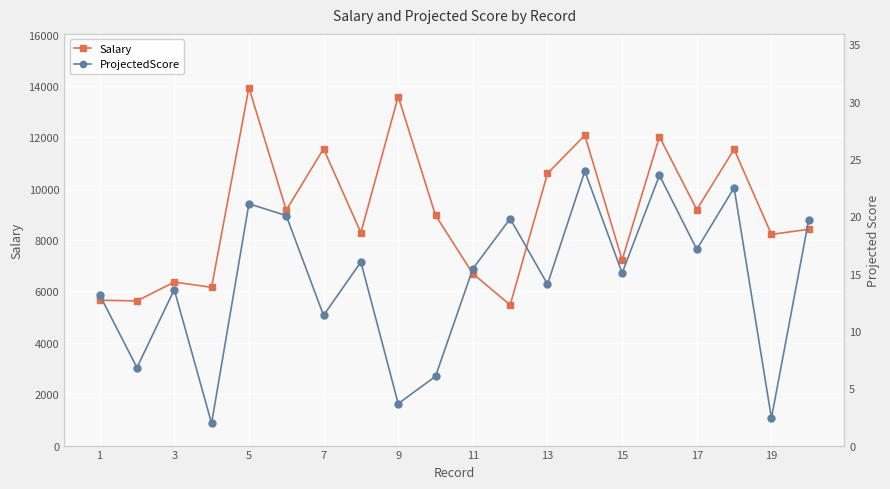

What is the smallest value displayed?

1.9